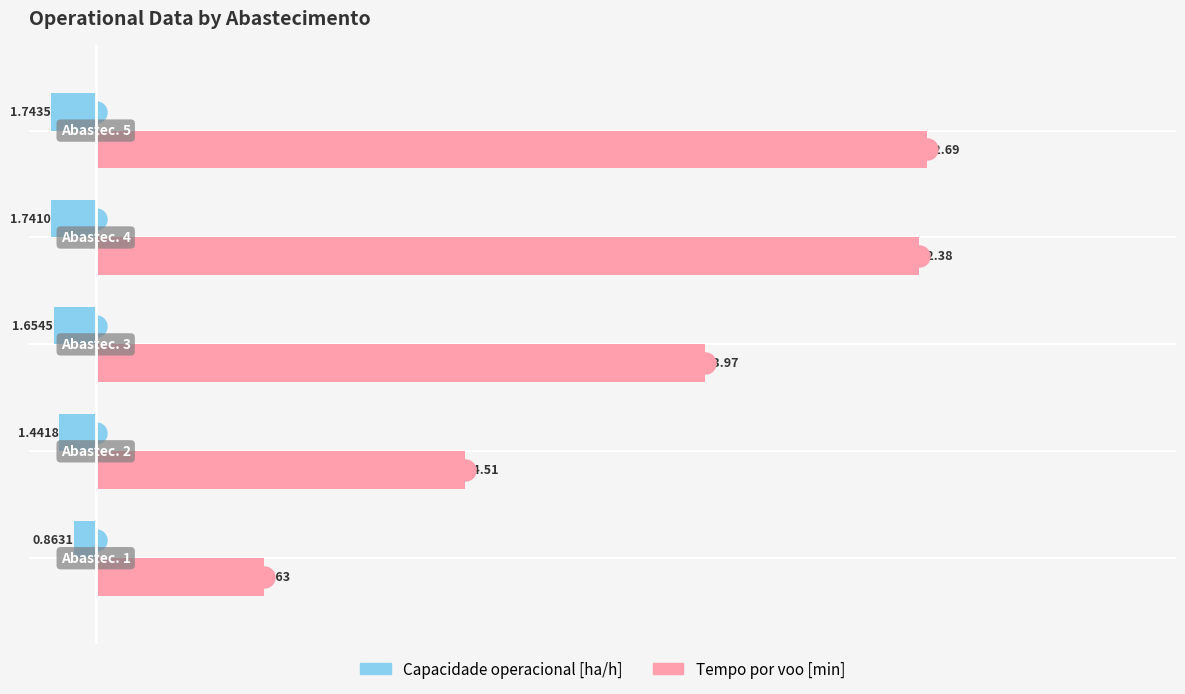

Rank the series by their average value, from highest to lowest.

Tempo por voo [min], Capacidade operacional [ha/h]